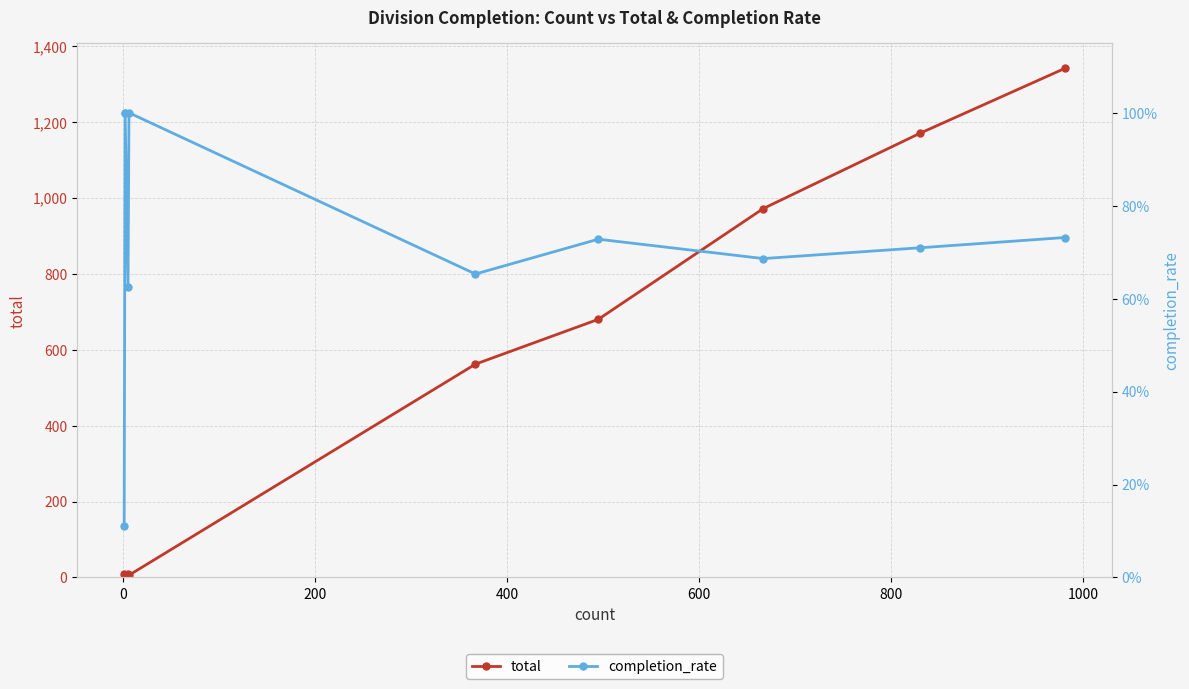

Which series changed the most between 0 and 400?

total